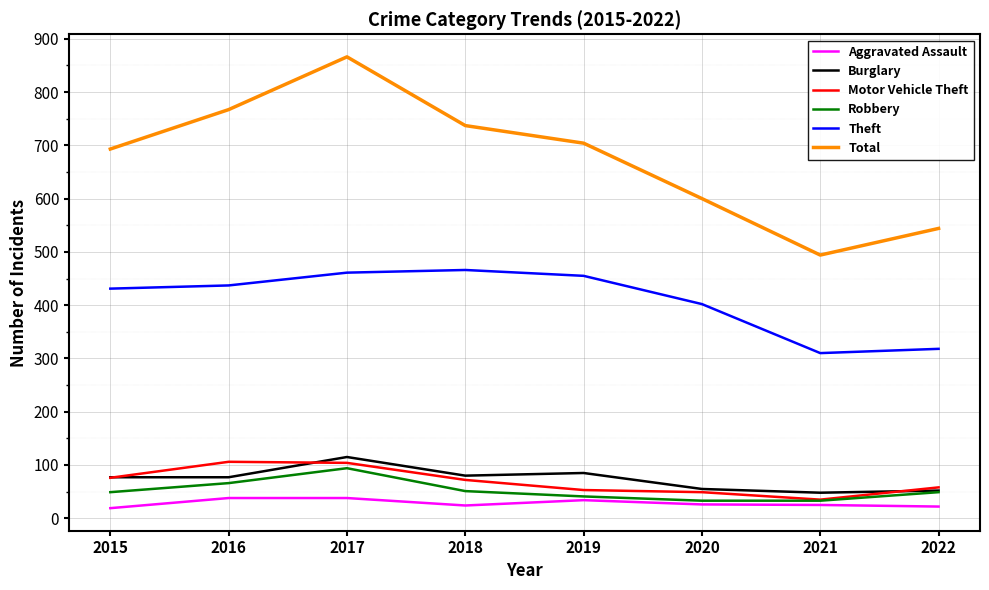

What is the difference between the maximum and minimum values in the Aggravated Assault series?

19